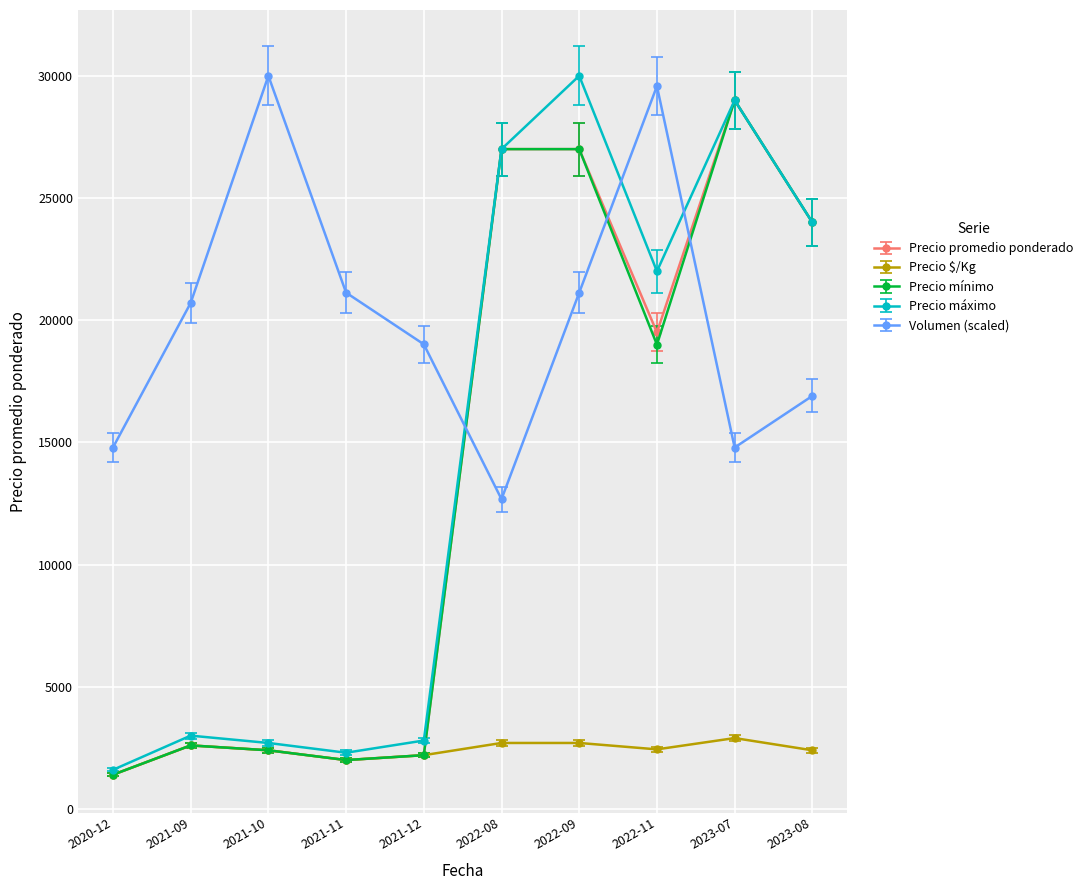

What is the difference between the maximum and minimum values in the Precio mínimo series?

27600.0